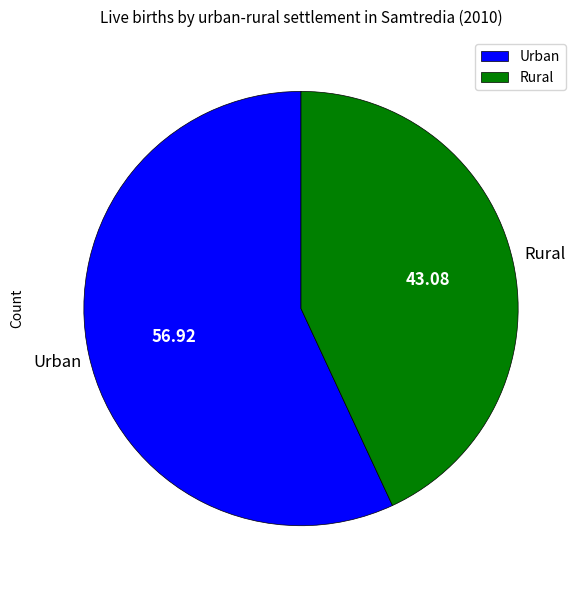

Is there any slice that represents more than half of the pie?

Yes